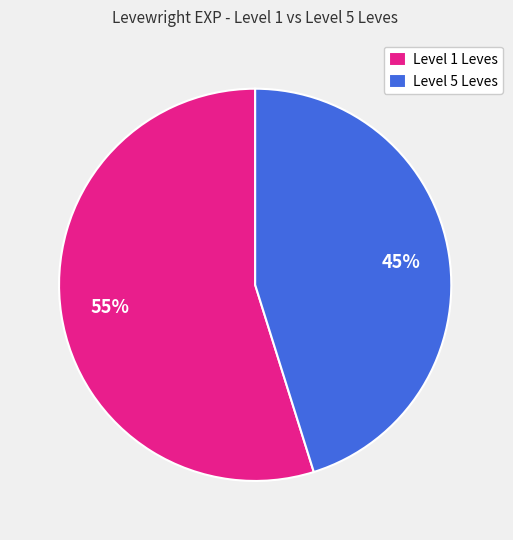

What is the ratio of the value at Level 5 Leves to the value at Level 1 Leves?

0.8